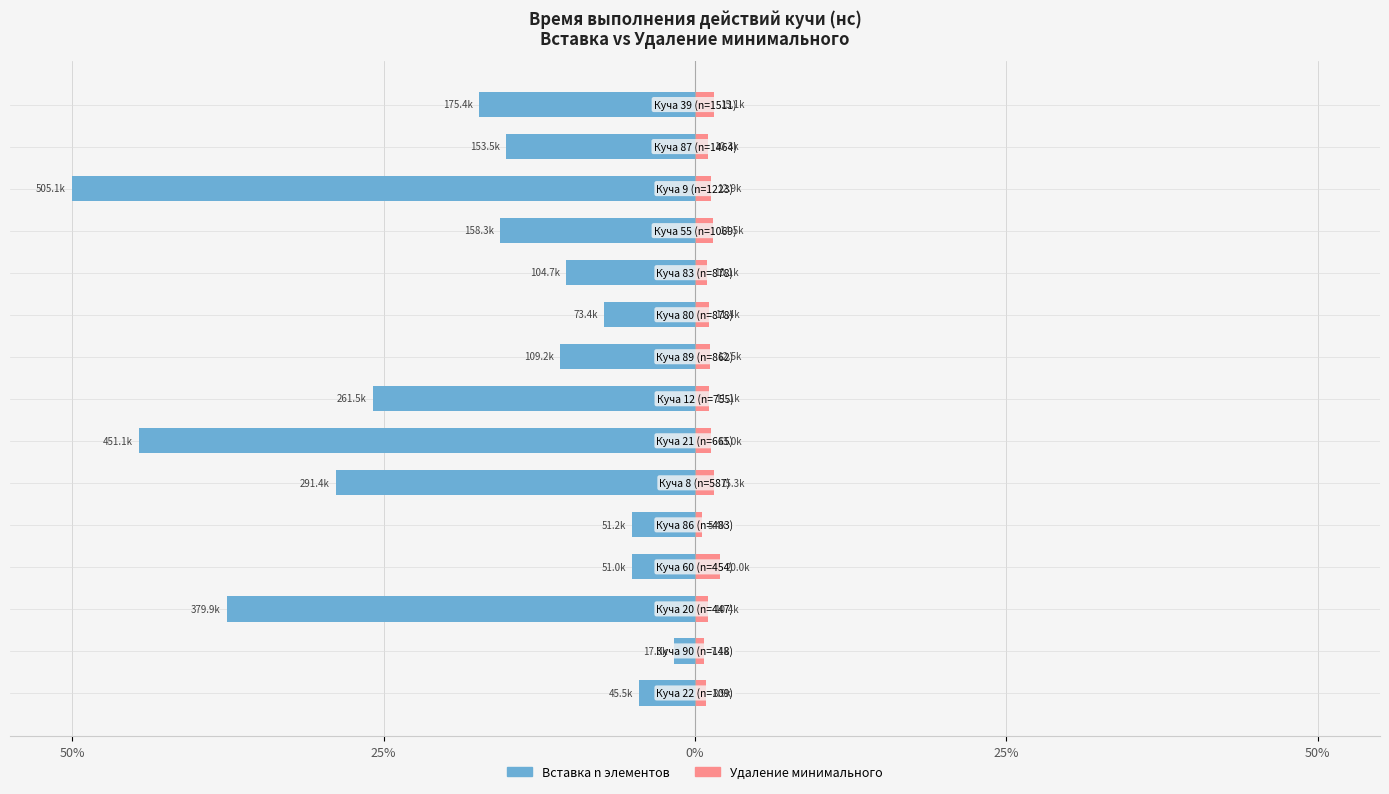

How many bars are there in total?

30